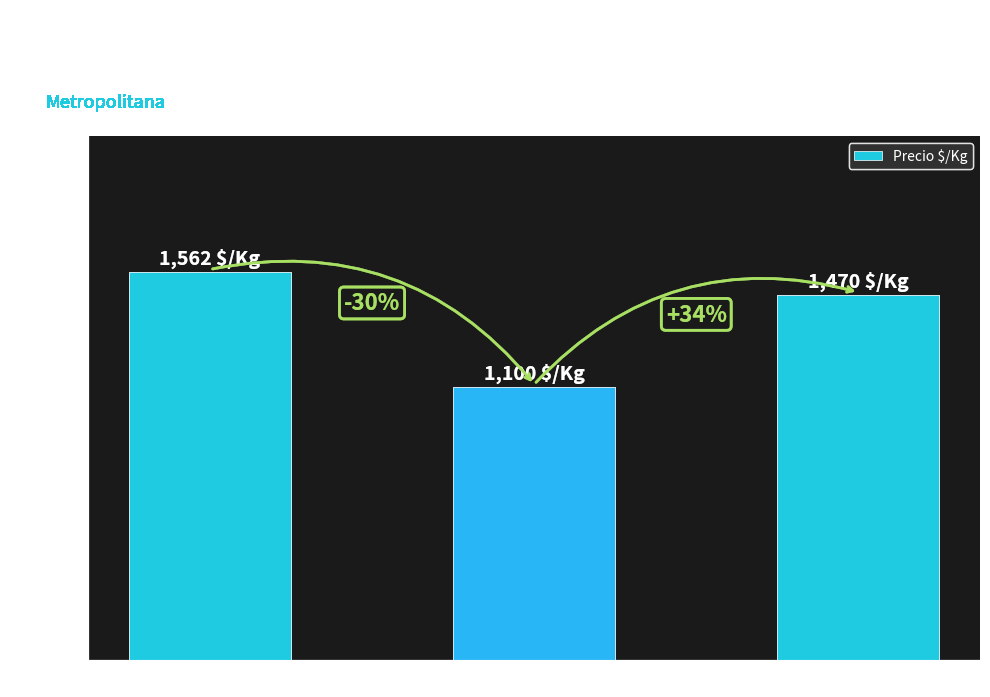

List the labels in order of value, smallest first.

Segunda, Todas, Primera